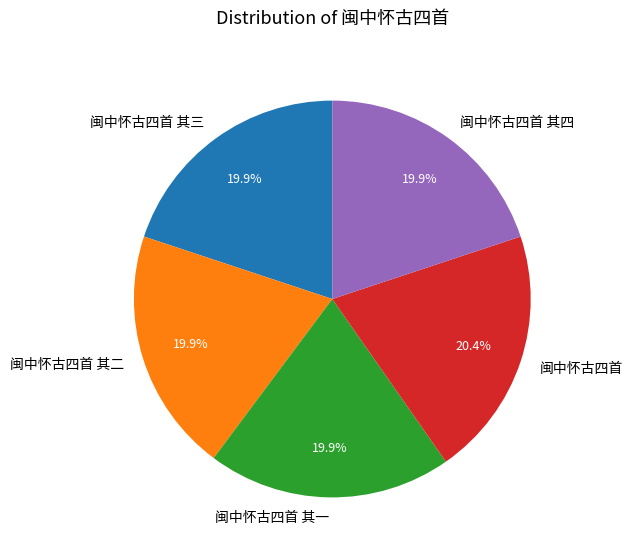

What percentage do 闽中怀古四首 其一 and 闽中怀古四首 together represent?

40.3%